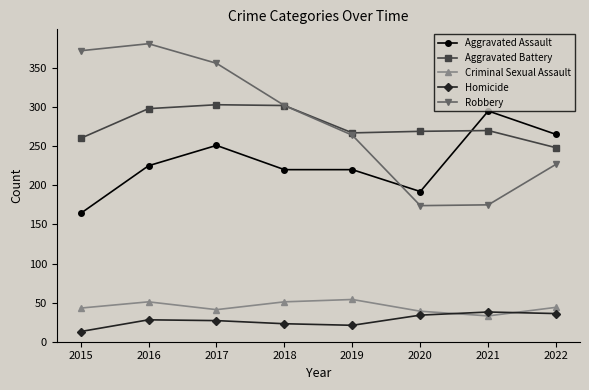

How many times do Aggravated Assault and Robbery cross each other?

1